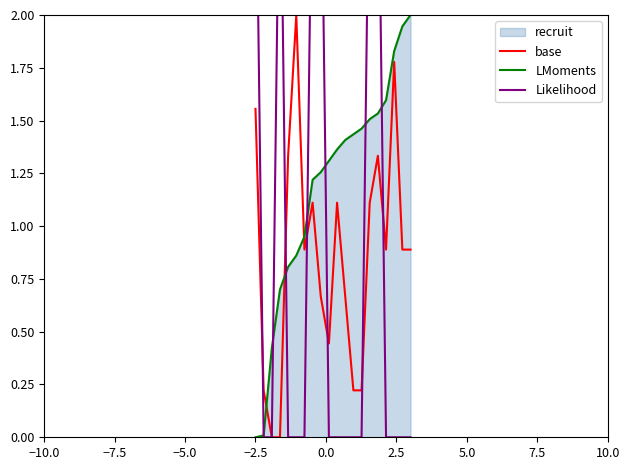

After their last crossing, which series has the higher values: LMoments or base?

LMoments